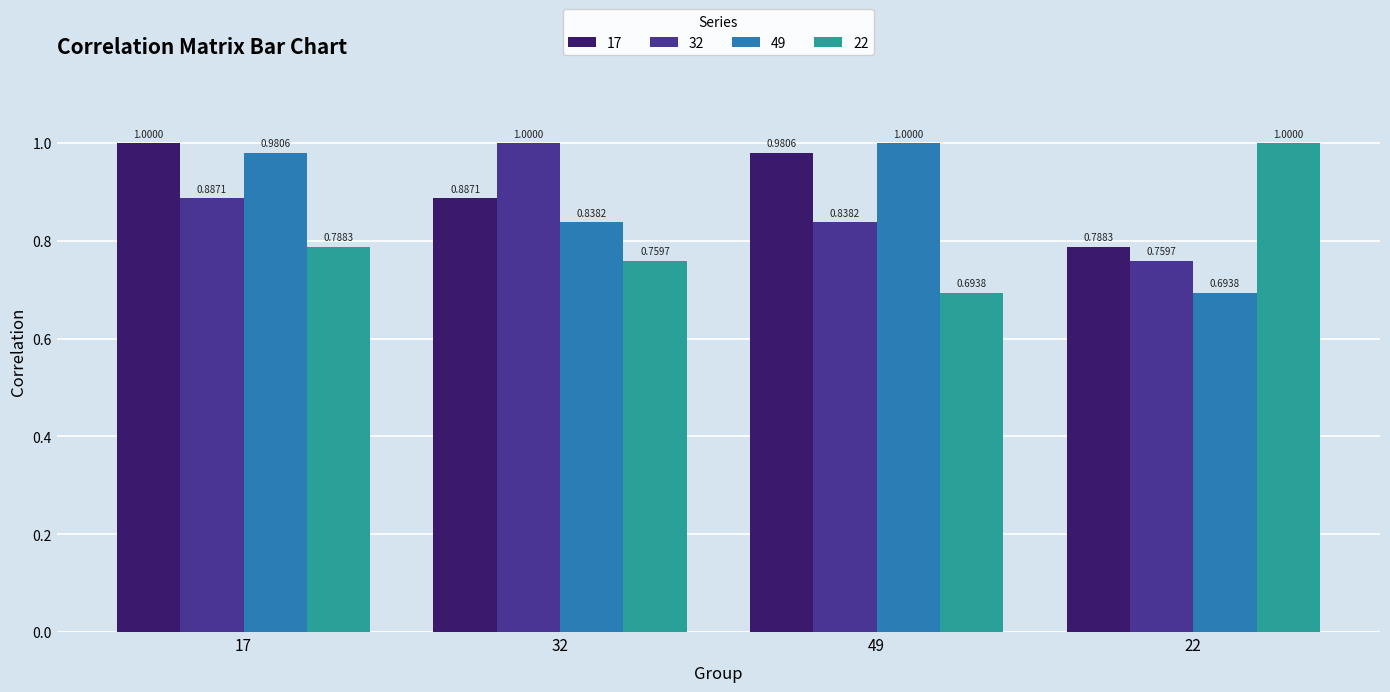

At 22, list the series in order from smallest to largest.

49, 32, 17, 22